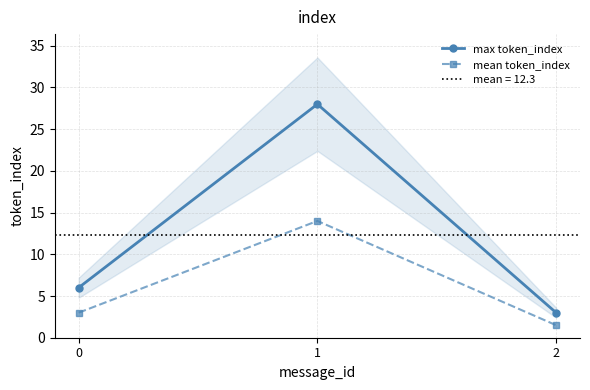

List the series in order of their overall mean, highest first.

max token_index, mean token_index